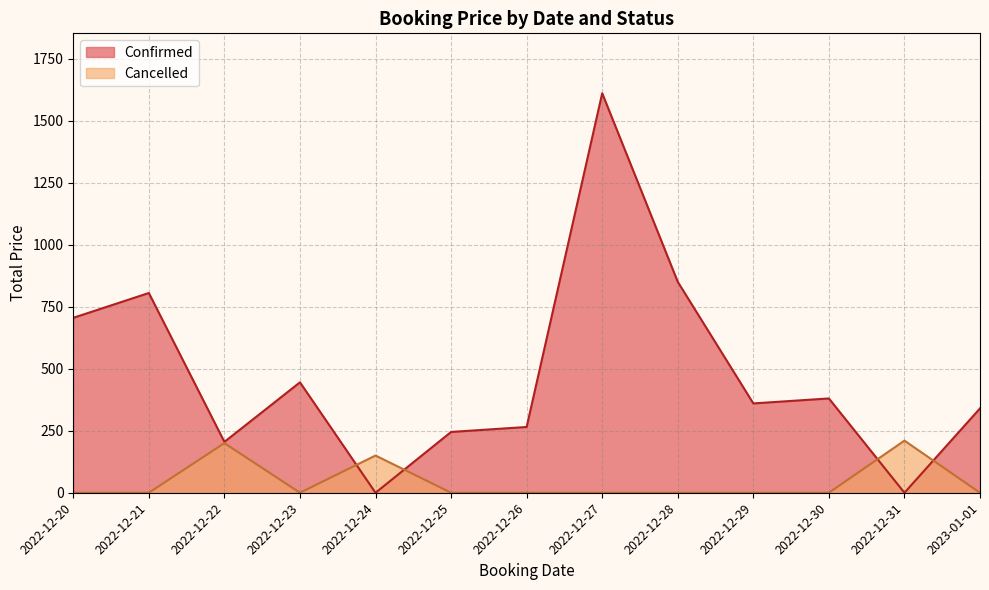

Rank the series by their average value, from lowest to highest.

Cancelled, Confirmed